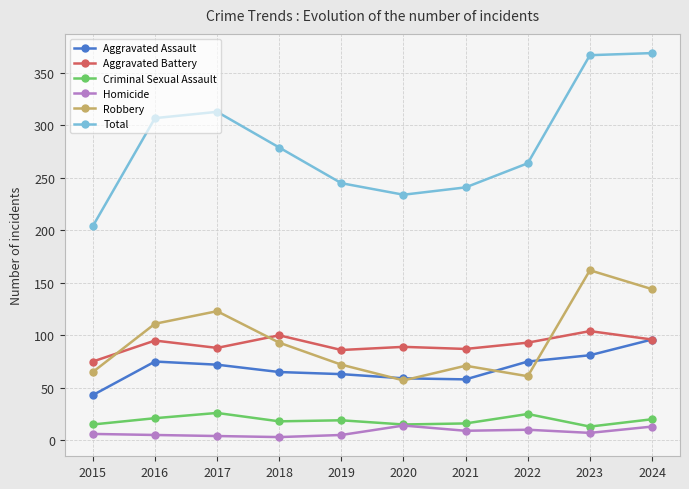

List the series in order of their peak value, highest first.

Total, Robbery, Aggravated Battery, Aggravated Assault, Criminal Sexual Assault, Homicide